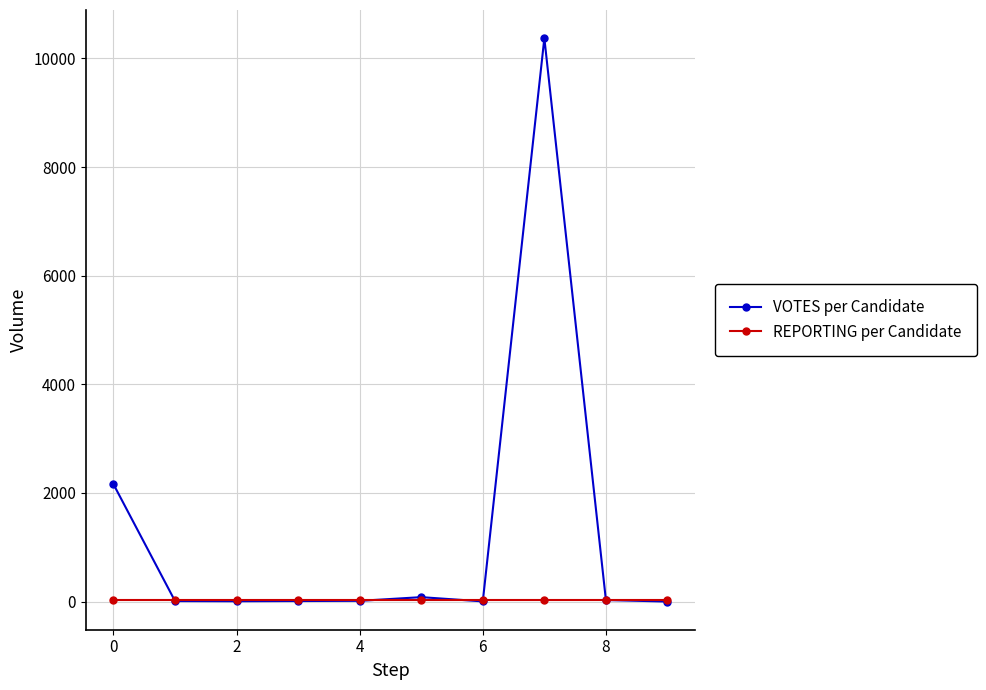

What is the difference between the maximum and minimum values in the VOTES per Candidate series?

10373